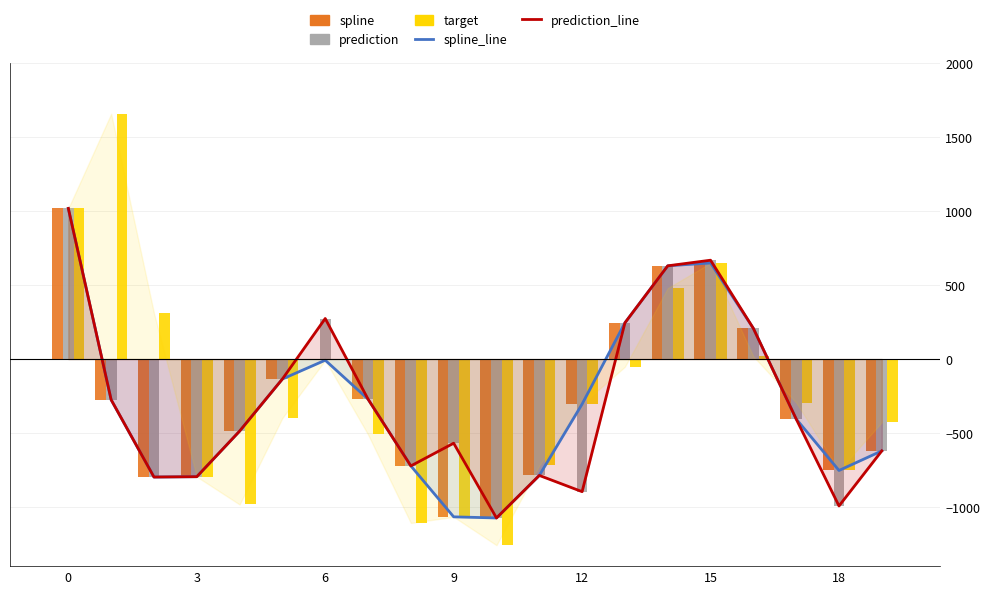

True or false: target has a value of 936.3 at 13.

False